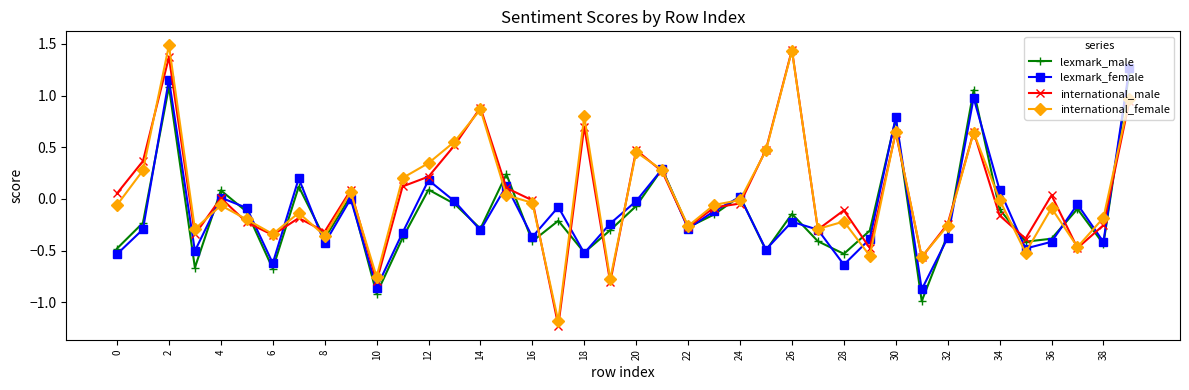

True or false: international_female has more than 2 points higher than both neighbors.

True